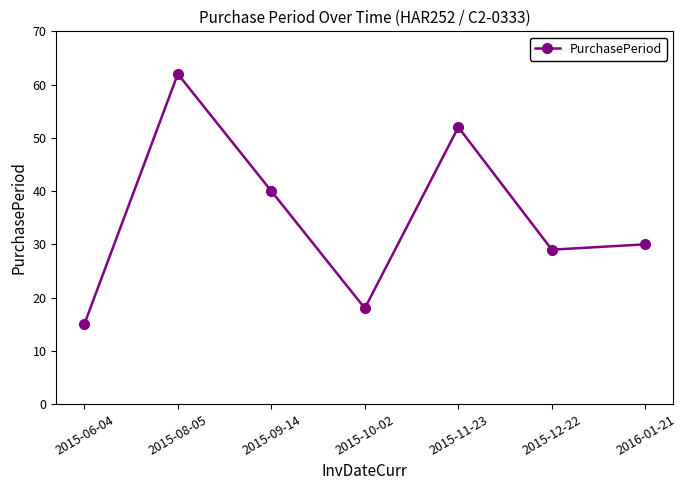

At which label does the data first exceed 30?

2015-08-05